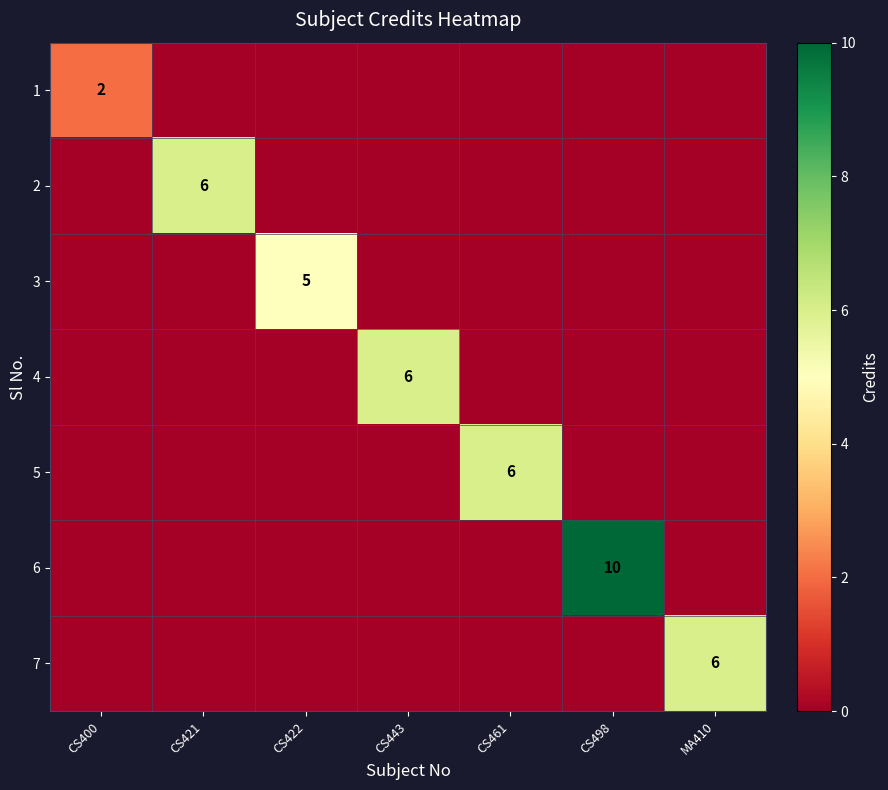

What is the difference between the highest and lowest values at CS400?

2